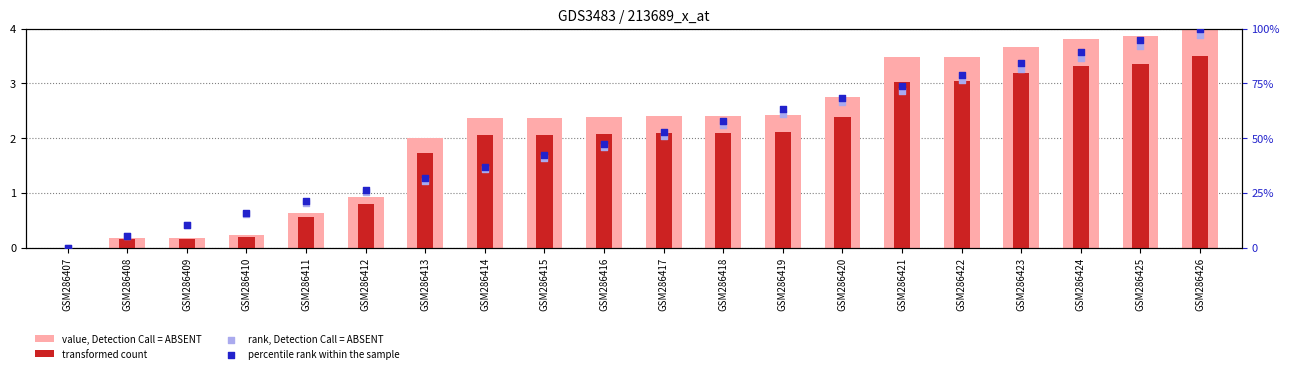

What is the total value across all series at GSM286409?

21.1